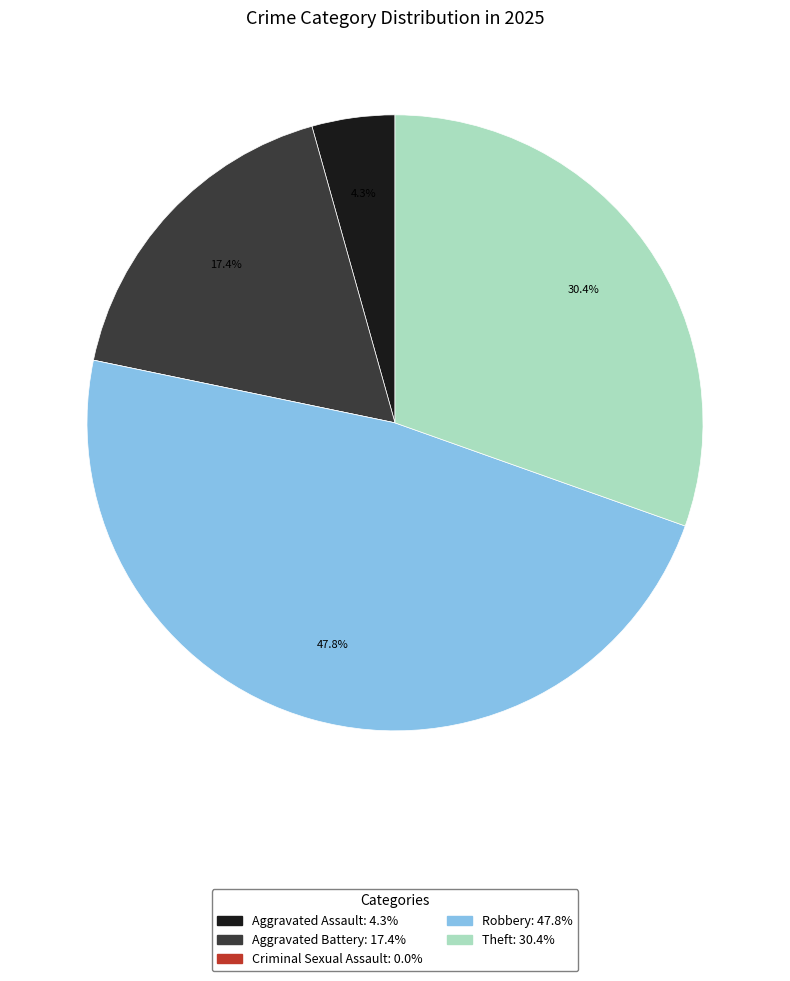

Is there a majority slice in this chart?

No